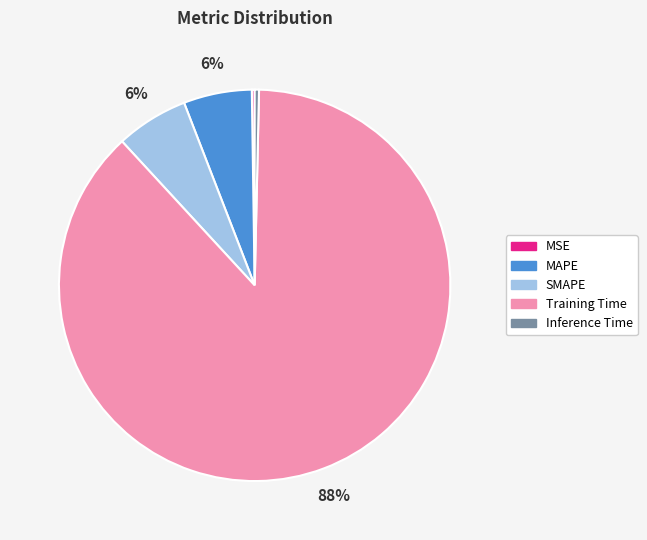

Do SMAPE and Inference Time together represent more than half of the pie?

No